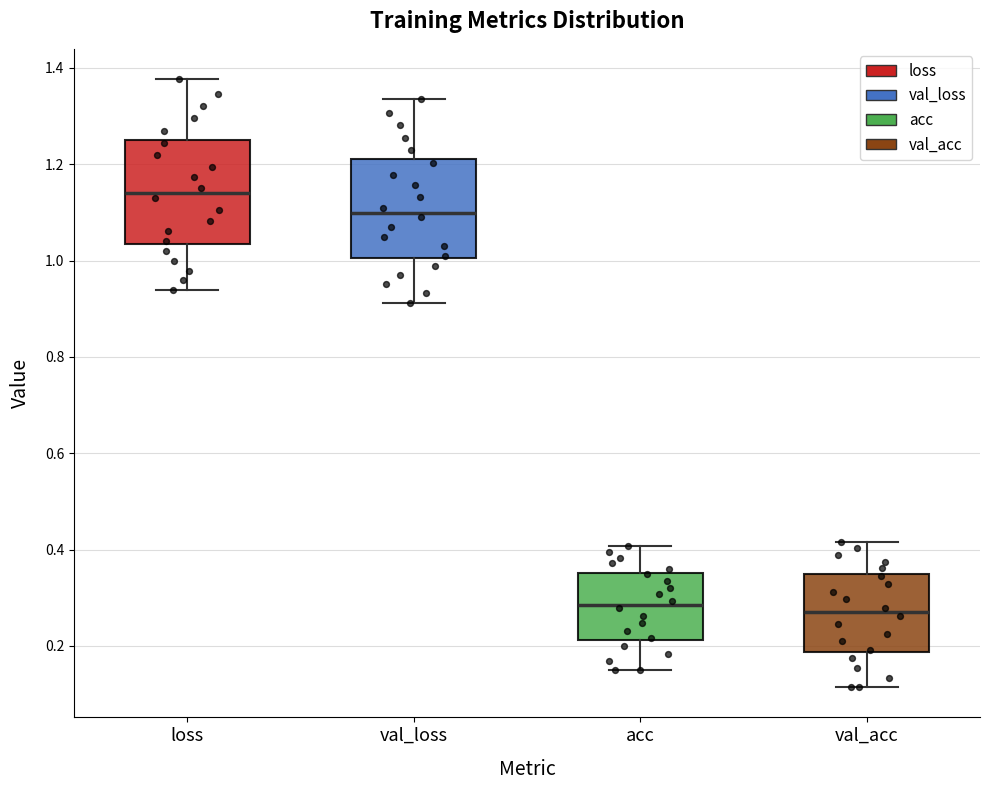

Where does the upper whisker of the box for acc end on the y-axis? The values are not printed on the chart, so give them approximately, as read against the axis.

0.40